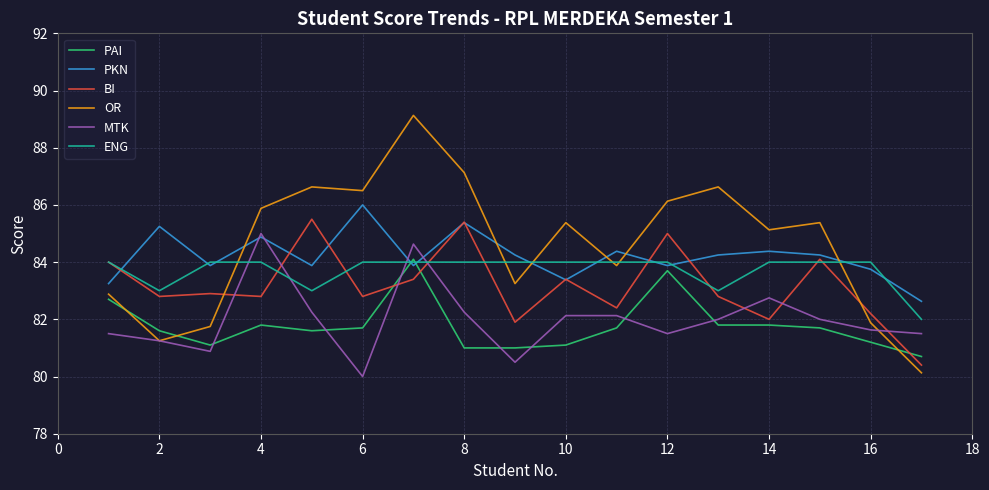

Which series has the largest range (max minus min)?

OR